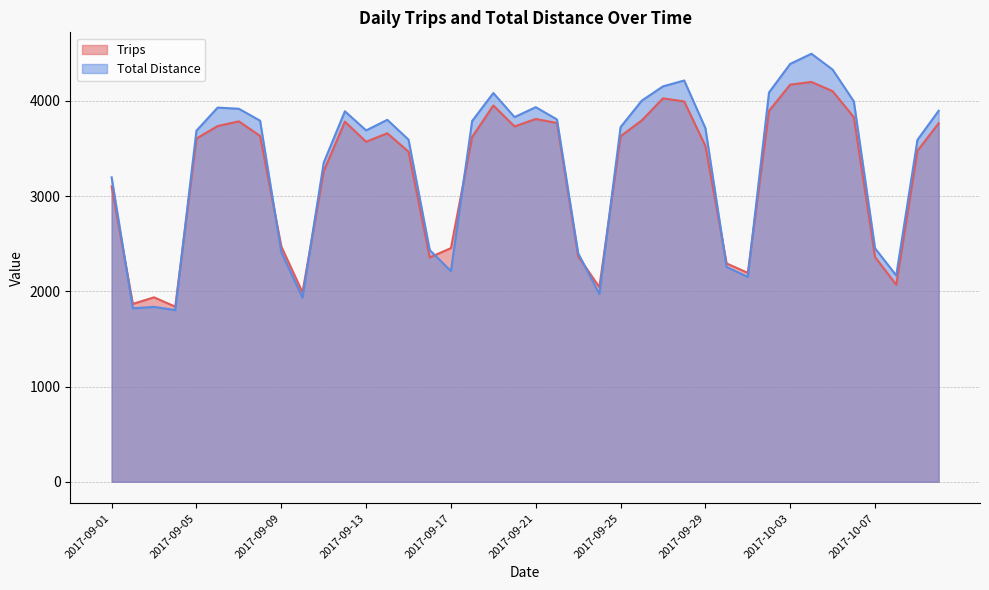

What value does the Total Distance series have at 2017-09-15?

3593.1